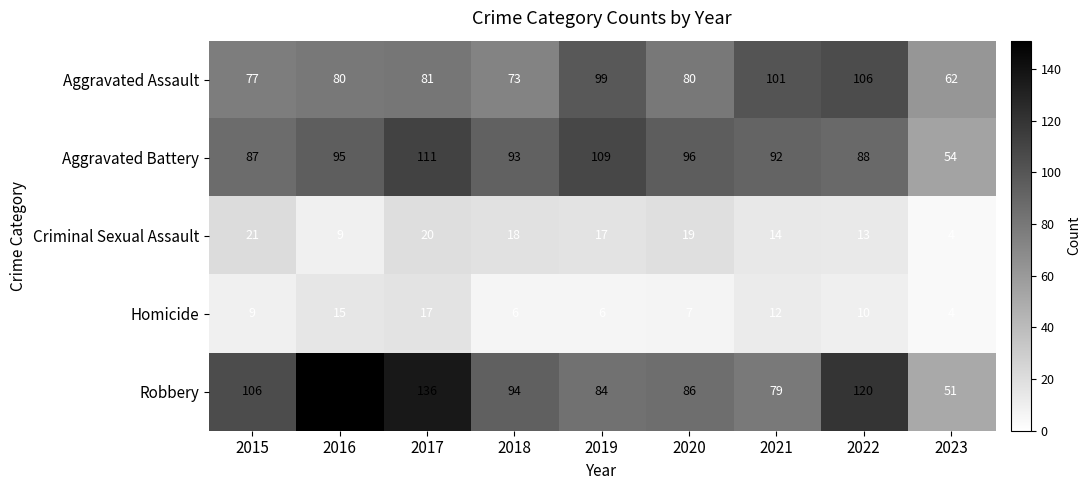

True or false: Homicide has a value of 6 at 2018.

True